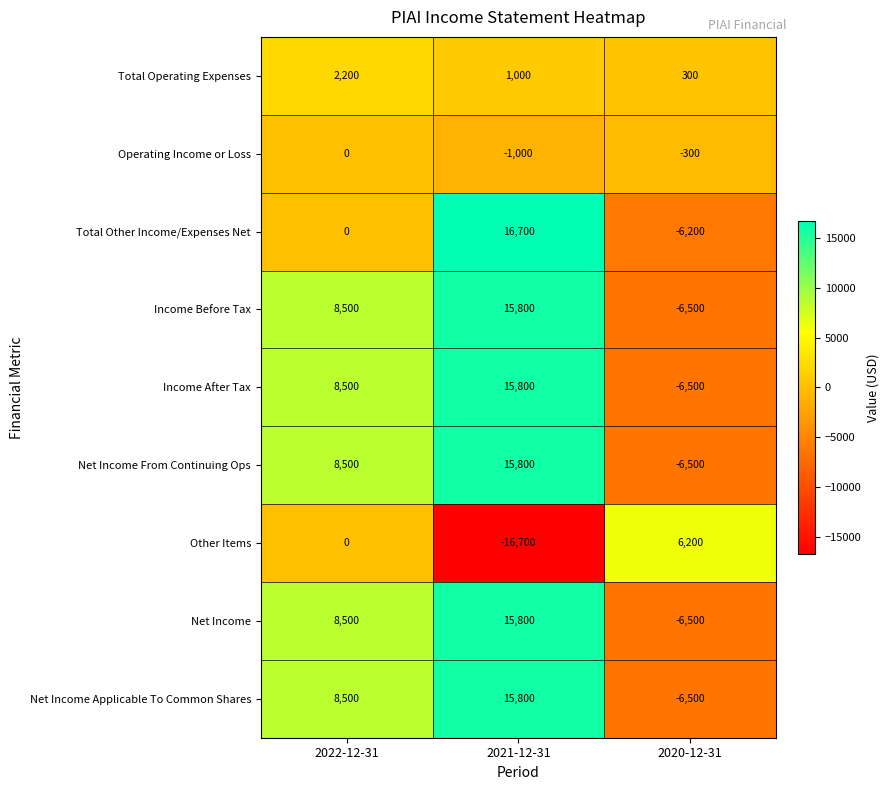

How many data points does each series have?

3